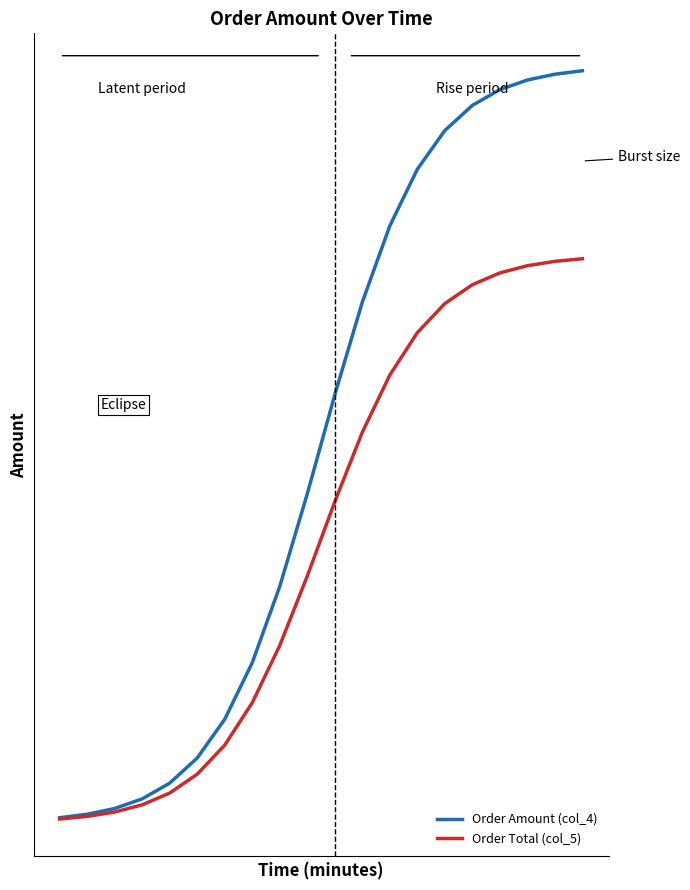

Does the chart have visible grid lines?

No